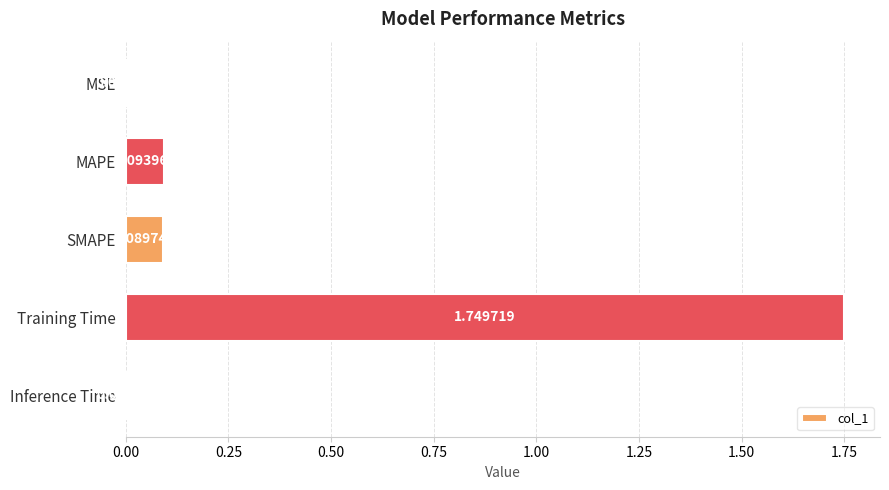

What is the change in value from MSE to Training Time?

+1.7